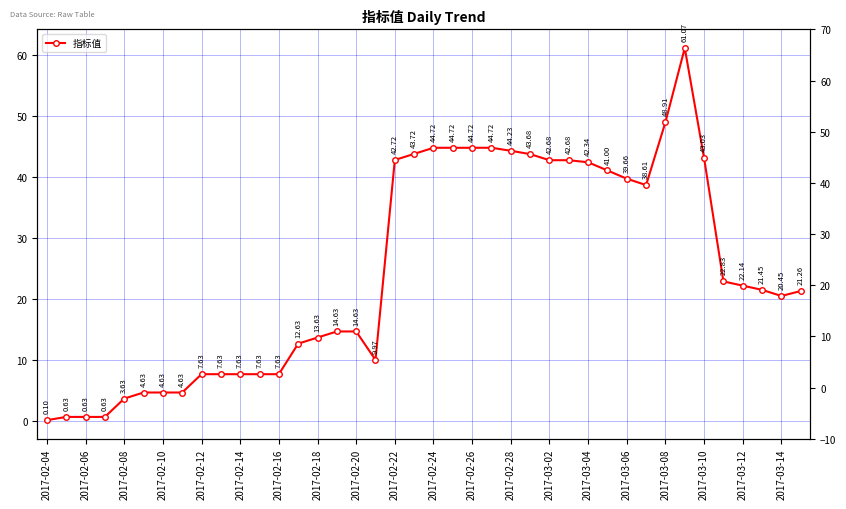

Which label corresponds to the smallest value in the chart?

2017-02-04